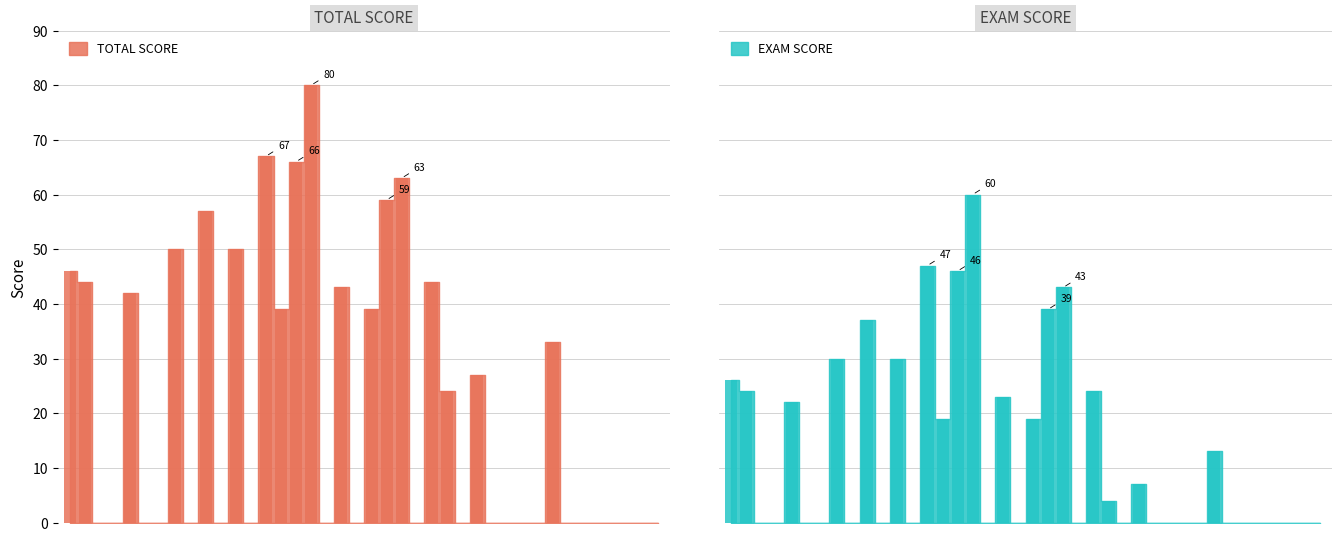

Reading left to right, transcribe all the data shown in this chart.

TOTAL SCORE: 46	44	0	0	42	0	0	50	0	57	0	50	0	67	39	66	80	0	43	0	39	59	63	0	44	24	0	27	0	0	0	0	33	0	0	0	0	0	0	0
EXAM SCORE: 26	24	0	0	22	0	0	30	0	37	0	30	0	47	19	46	60	0	23	0	19	39	43	0	24	4	0	7	0	0	0	0	13	0	0	0	0	0	0	0